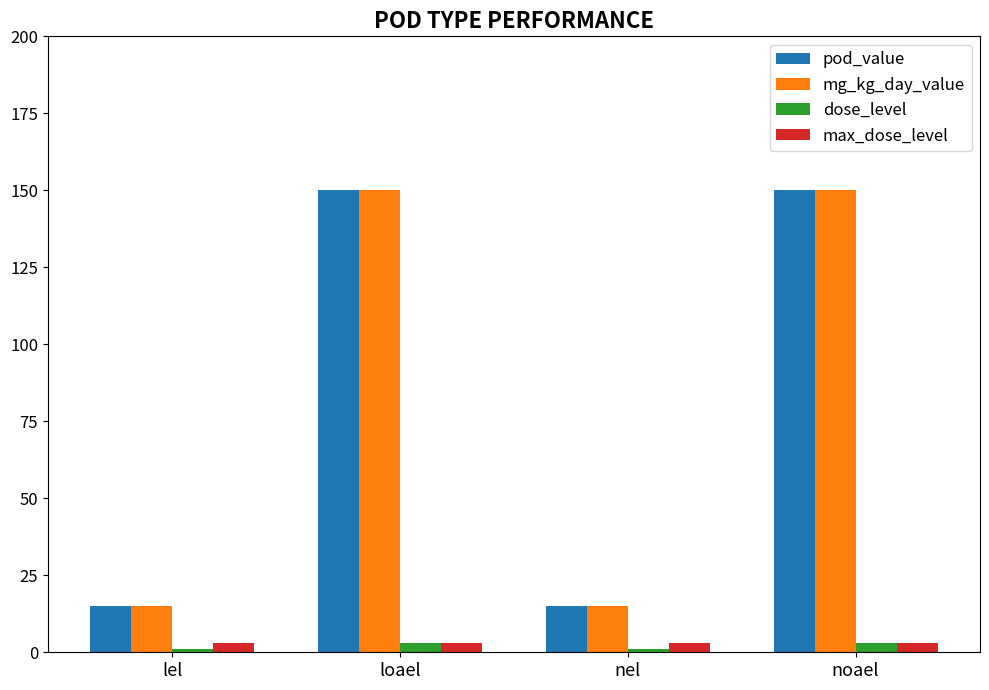

What is the label of the 1st bar from the left?

lel